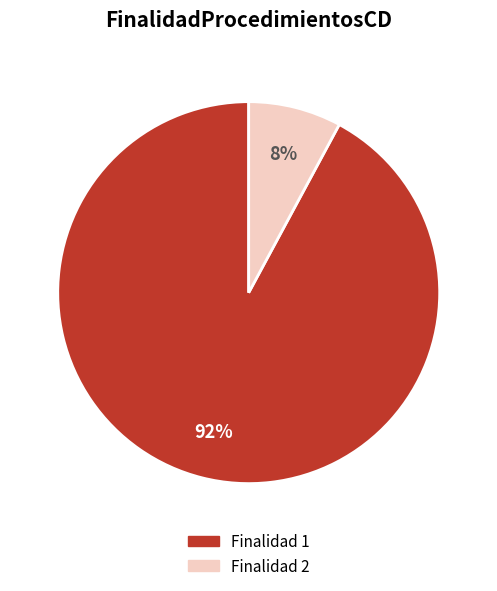

Is there a majority slice in this chart?

Yes